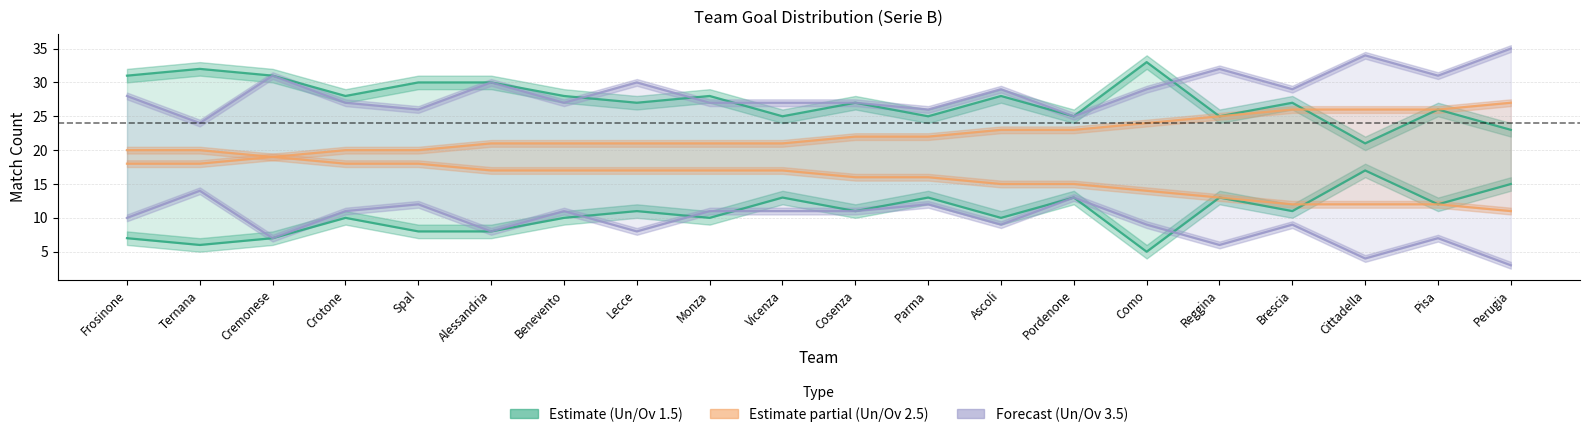

Reading left to right, what are all the values shown in this chart?

i2_ov15: Frosinone=7	Ternana=6	Cremonese=7	Crotone=10	Spal=8	Alessandria=8	Benevento=10	Lecce=11	Monza=10	Vicenza=13	Cosenza=11	Parma=13	Ascoli=10	Pordenone=13	Como=5	Reggina=13	Brescia=11	Cittadella=17	Pisa=12	Perugia=15
i2_ov25: Frosinone=18	Ternana=18	Cremonese=19	Crotone=20	Spal=20	Alessandria=21	Benevento=21	Lecce=21	Monza=21	Vicenza=21	Cosenza=22	Parma=22	Ascoli=23	Pordenone=23	Como=24	Reggina=25	Brescia=26	Cittadella=26	Pisa=26	Perugia=27
i2_ov35: Frosinone=28	Ternana=24	Cremonese=31	Crotone=27	Spal=26	Alessandria=30	Benevento=27	Lecce=30	Monza=27	Vicenza=27	Cosenza=27	Parma=26	Ascoli=29	Pordenone=25	Como=29	Reggina=32	Brescia=29	Cittadella=34	Pisa=31	Perugia=35